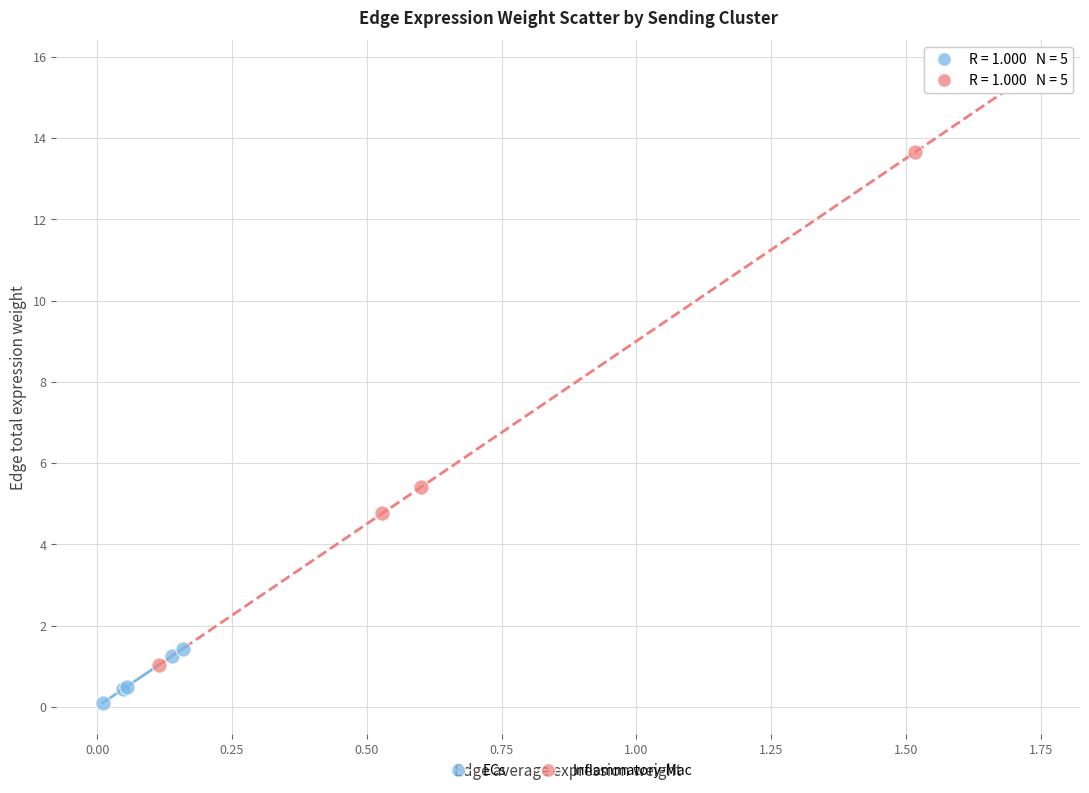

Which series reaches the maximum Y coordinate?

Inflammatory-Mac